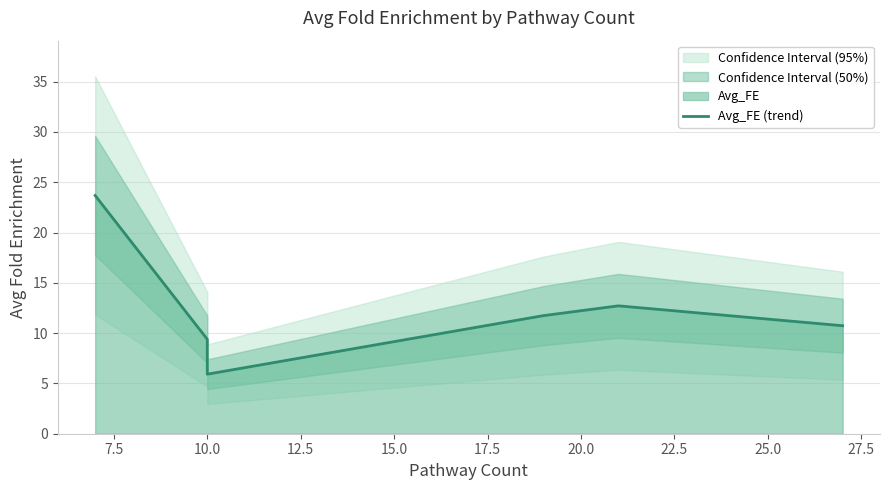

How many interior local peaks (higher than both neighbors) does the data have?

1